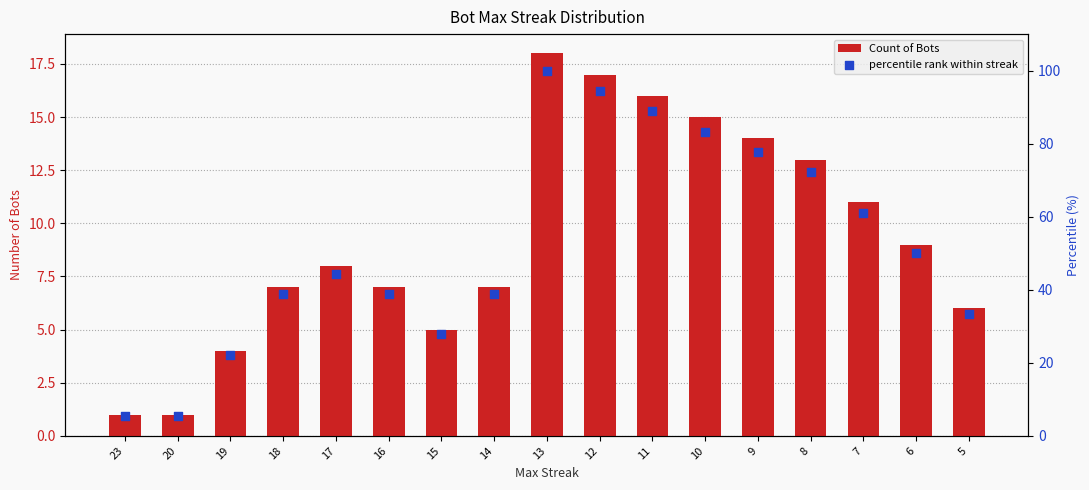

Which series has the widest spread of Y values?

percentile rank within streak